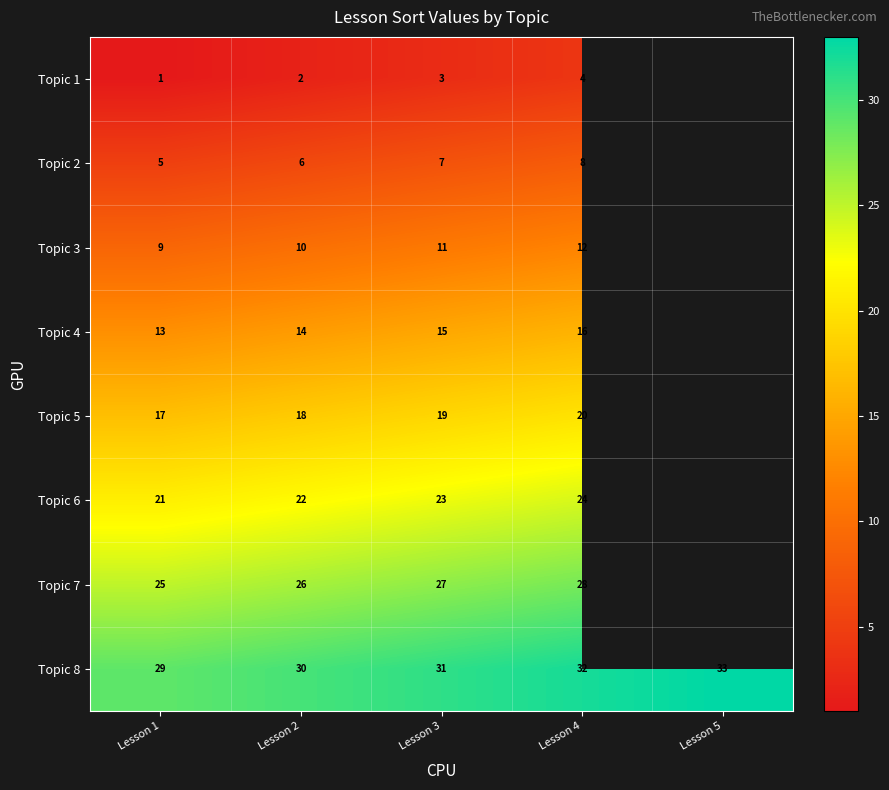

At Lesson 1, list the series in order from smallest to largest.

Topic 1, Topic 2, Topic 3, Topic 4, Topic 5, Topic 6, Topic 7, Topic 8